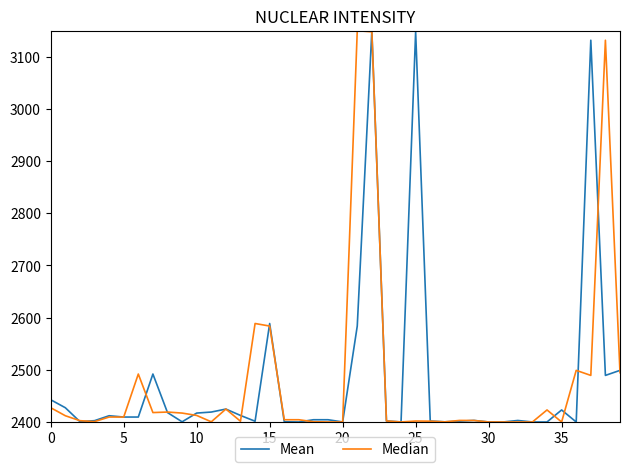

True or false: Median and Mean intersect in this chart.

True